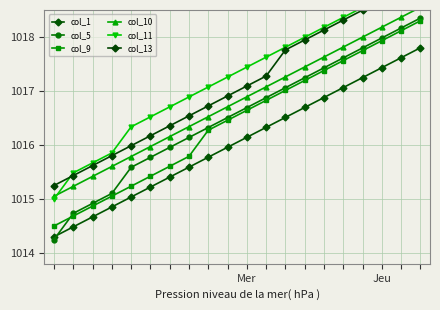

What is the value of the col_11 point at the 11th from the left?

1017.4